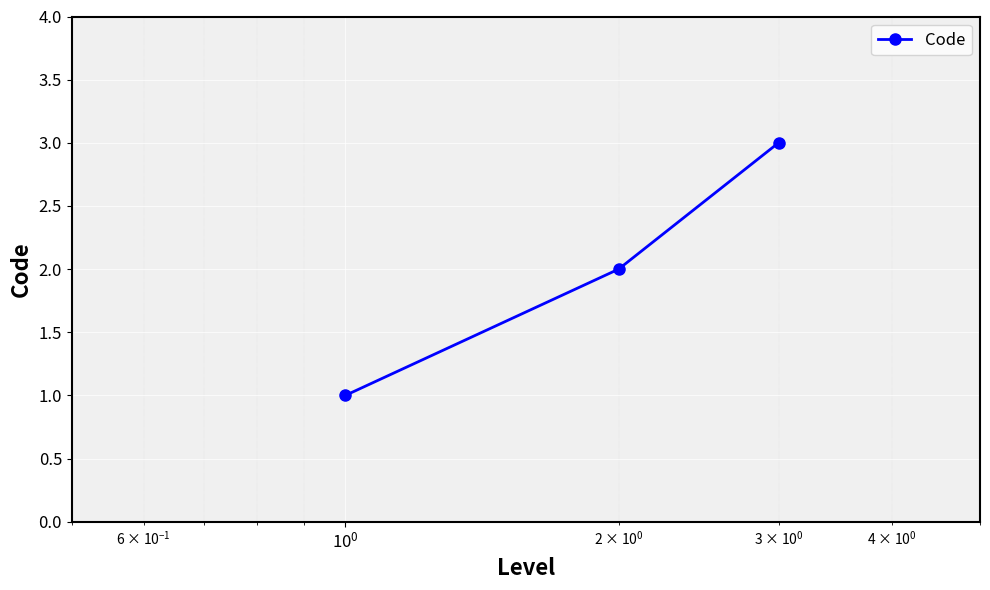

Reading left to right, what are all the values shown in this chart?

1	2	3